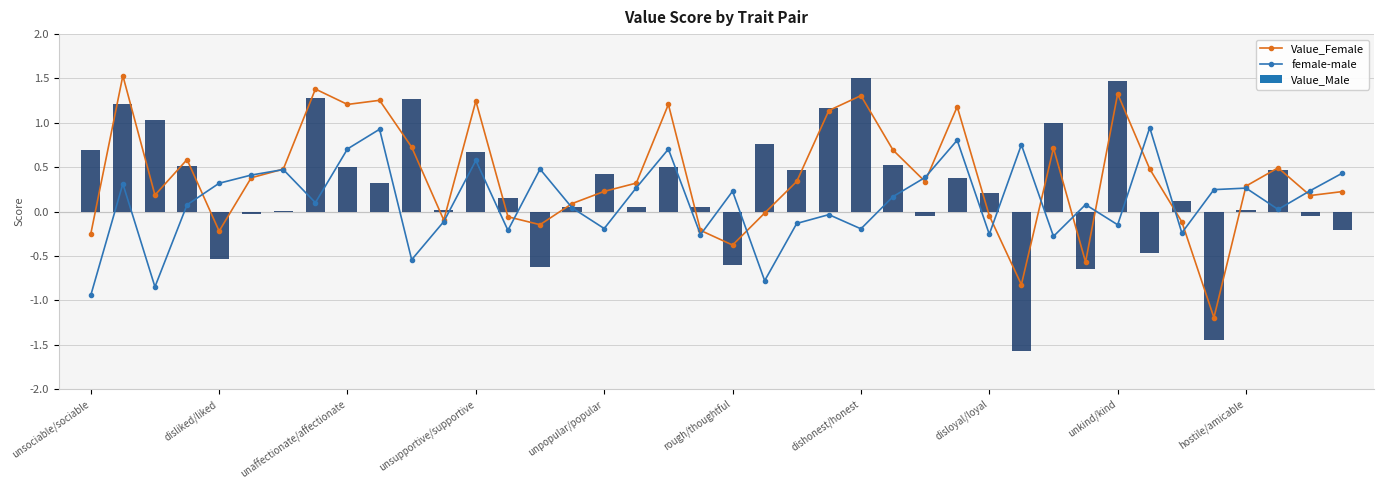

True or false: female-male has a value of -0.2 at 11.

False